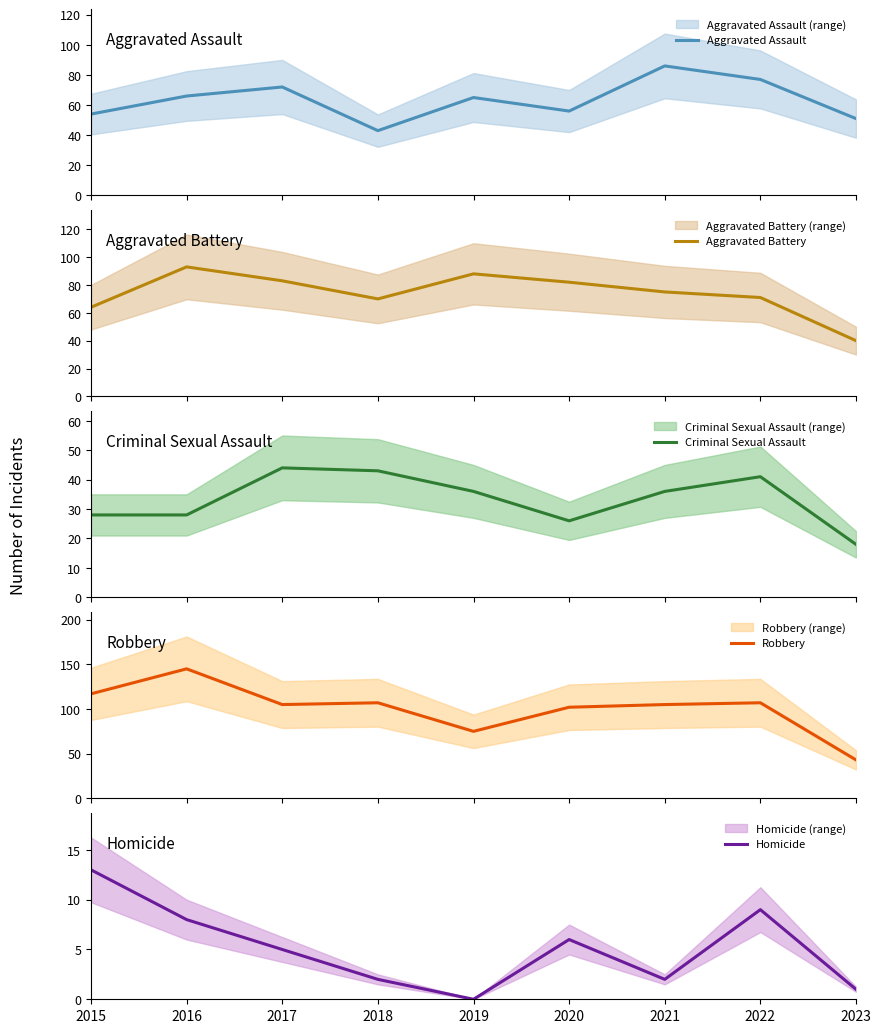

Does the chart have visible grid lines?

No